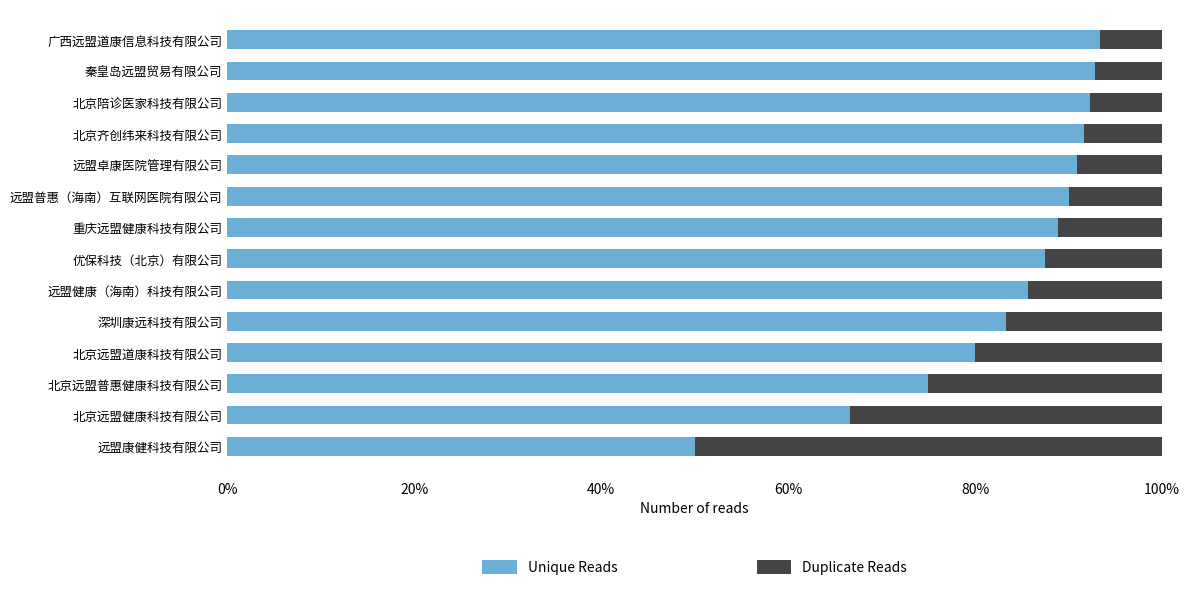

What is the average value of the Duplicate Reads series?

0.2